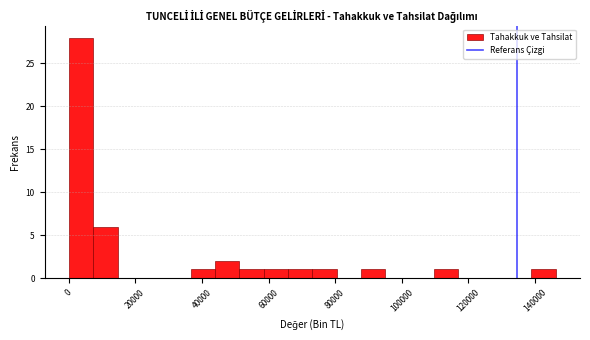

Around what value on the x-axis is the tallest bar? Give the approximate position of its centre, as read against the axis.

4000